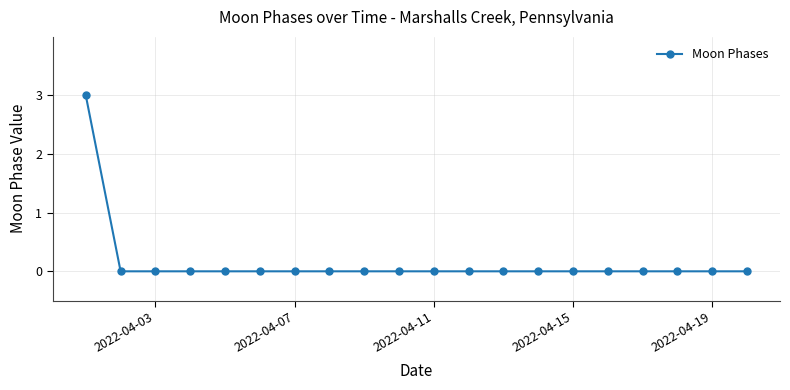

Reading left to right, extract all data points from this chart.

3	0	0	0	0	0	0	0	0	0	0	0	0	0	0	0	0	0	0	0